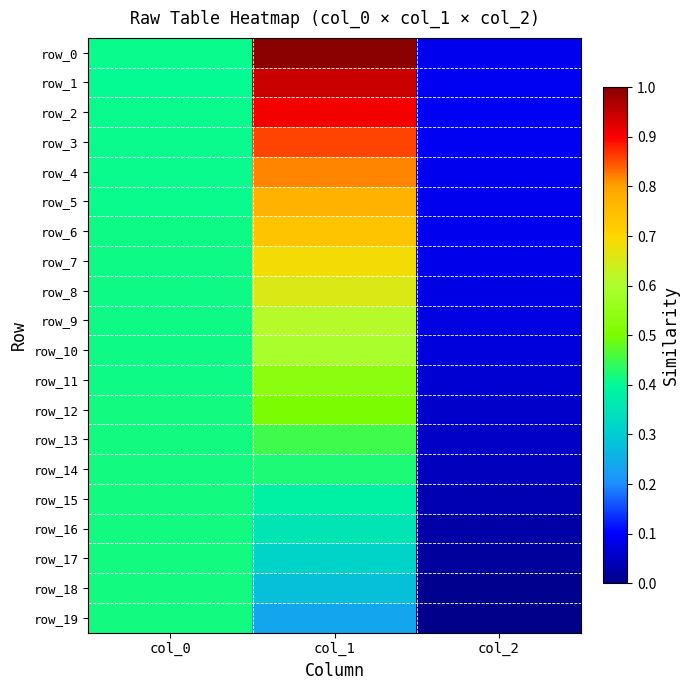

At how many categories does at least one series exceed 0?

3